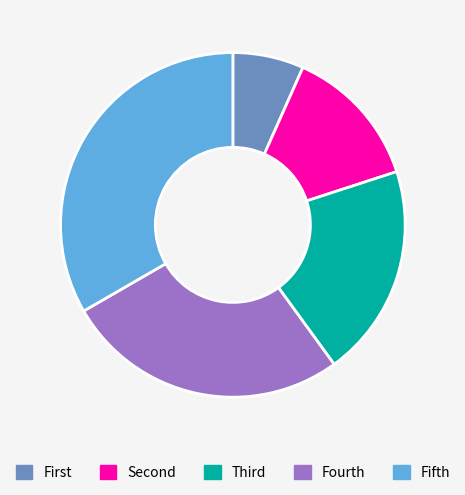

Count the number of slices in the pie.

5